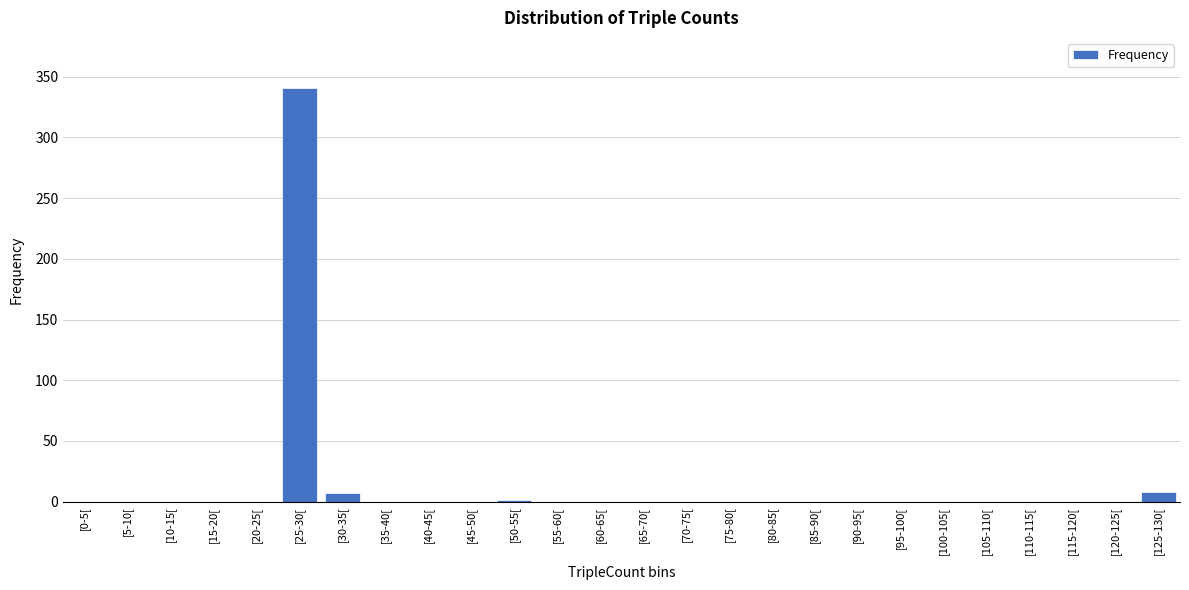

True or false: the data shows 0 at [70-75[.

True